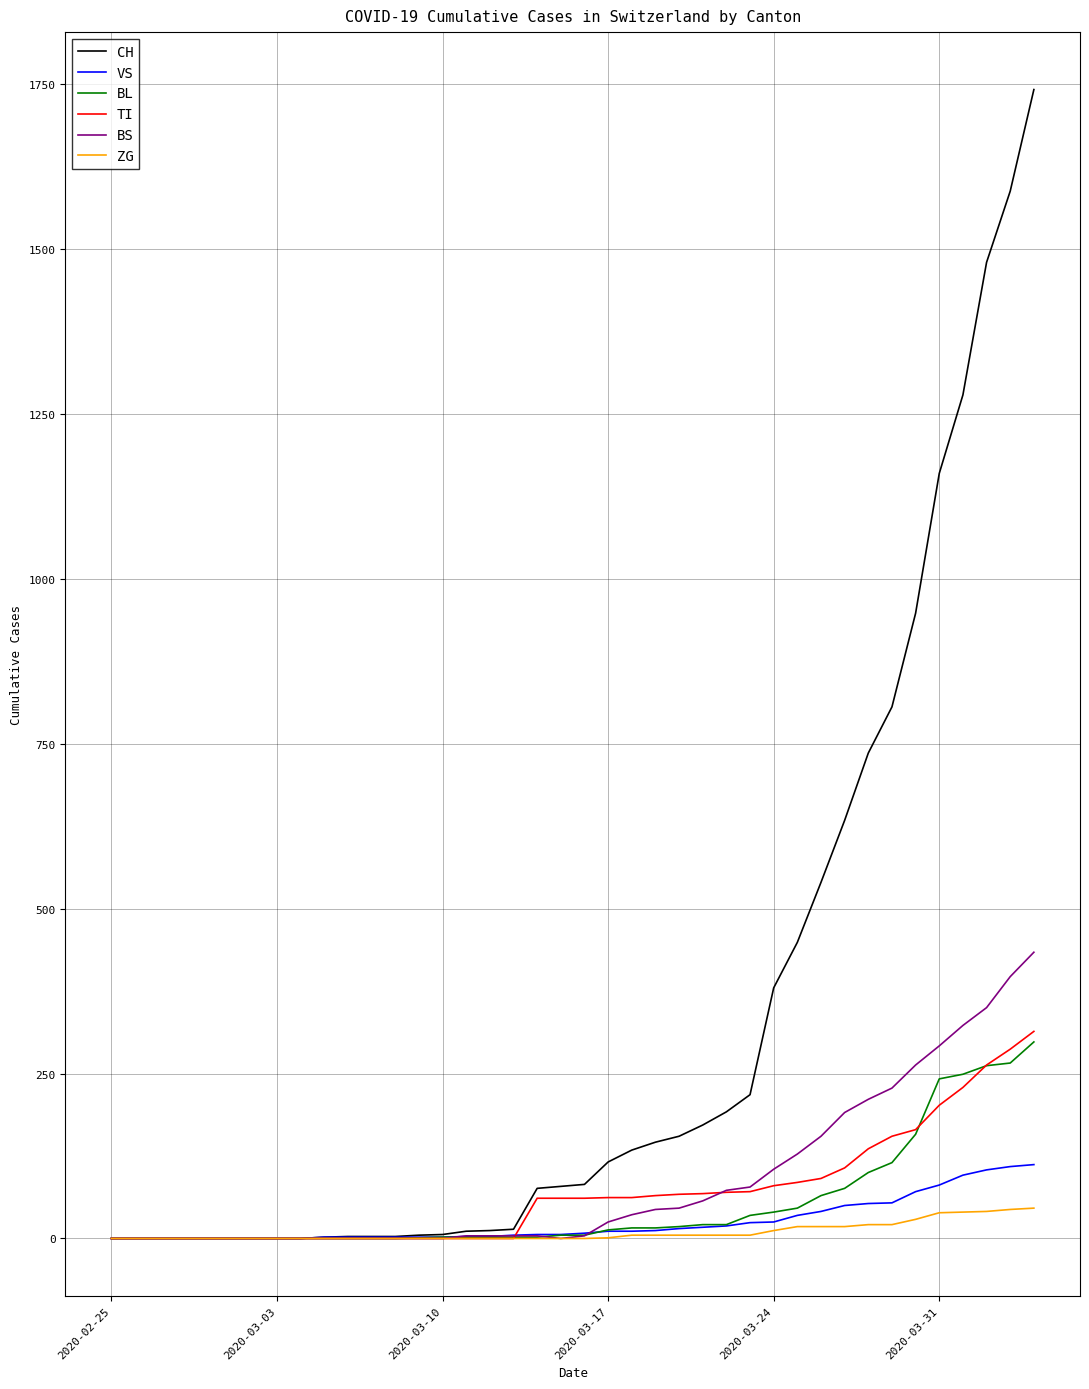

Which series has the widest spread of values?

CH